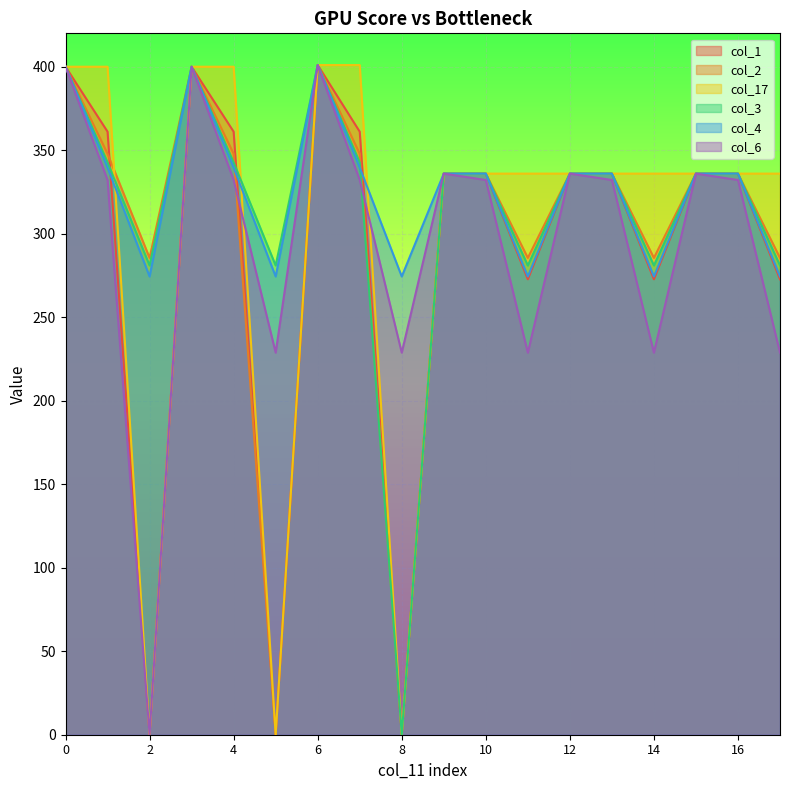

True or false: col_3 and col_4 cross at least once.

True